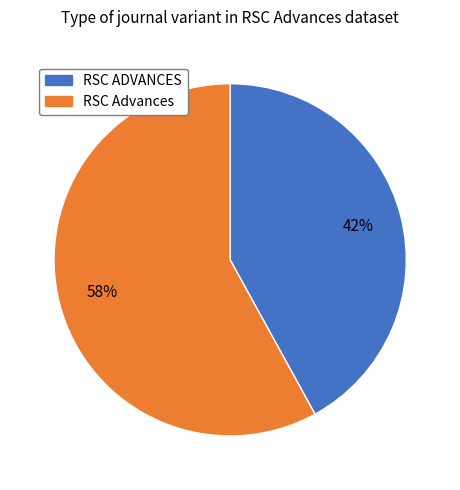

How many segments does this pie chart have?

2